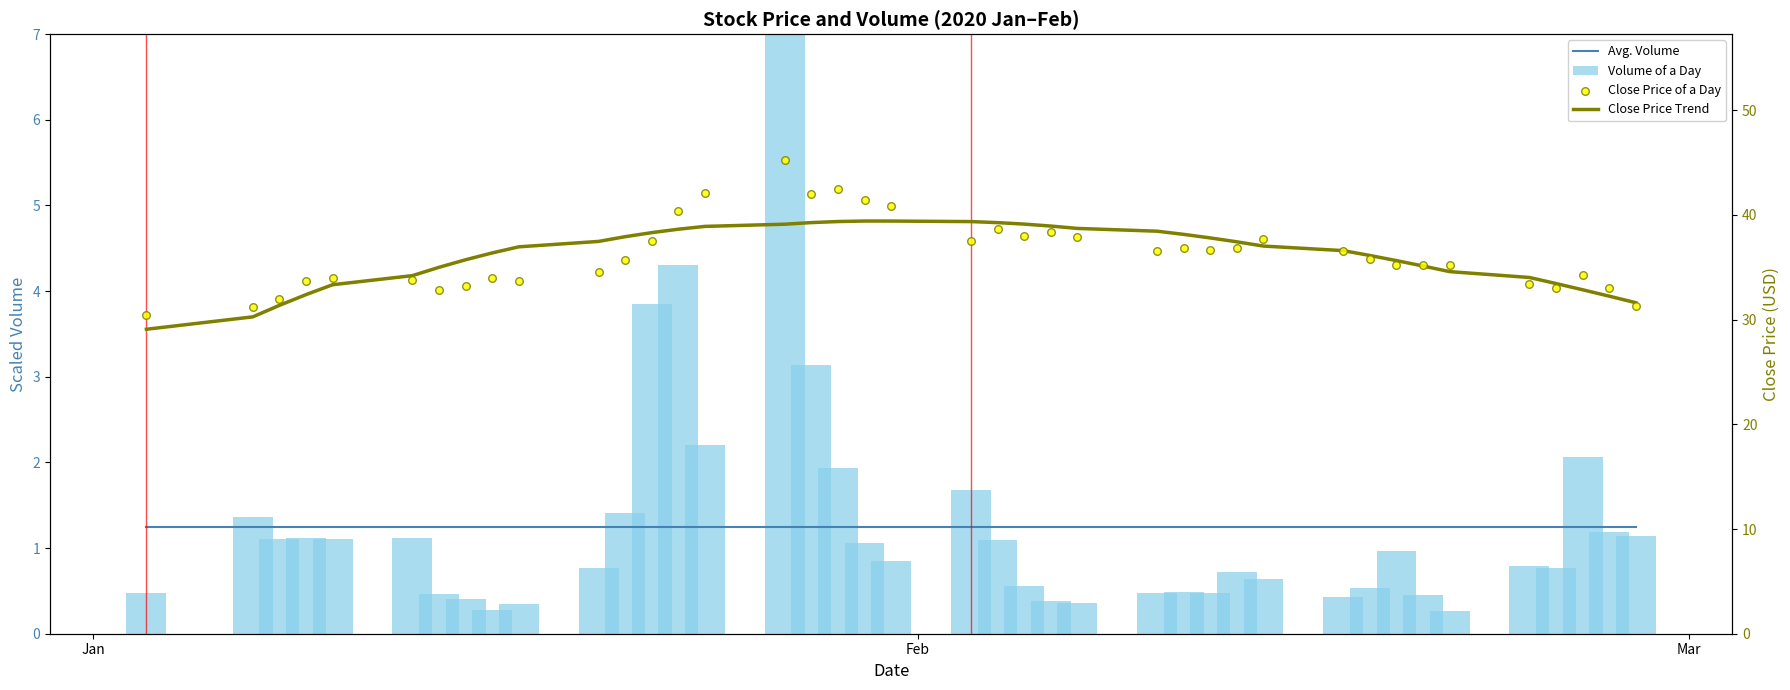

What is the total value across all series at 15?

92.6